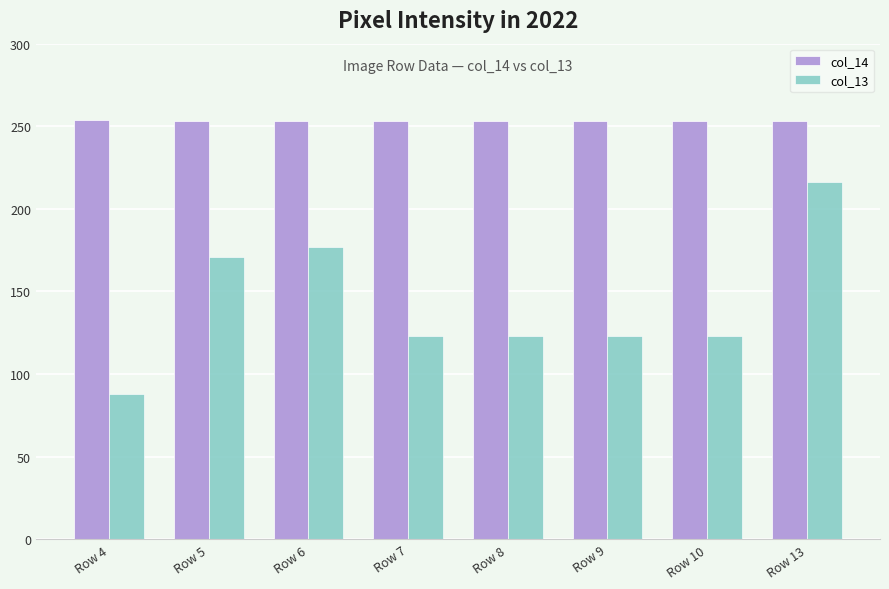

What are all the series names shown in the legend?

col_14, col_13